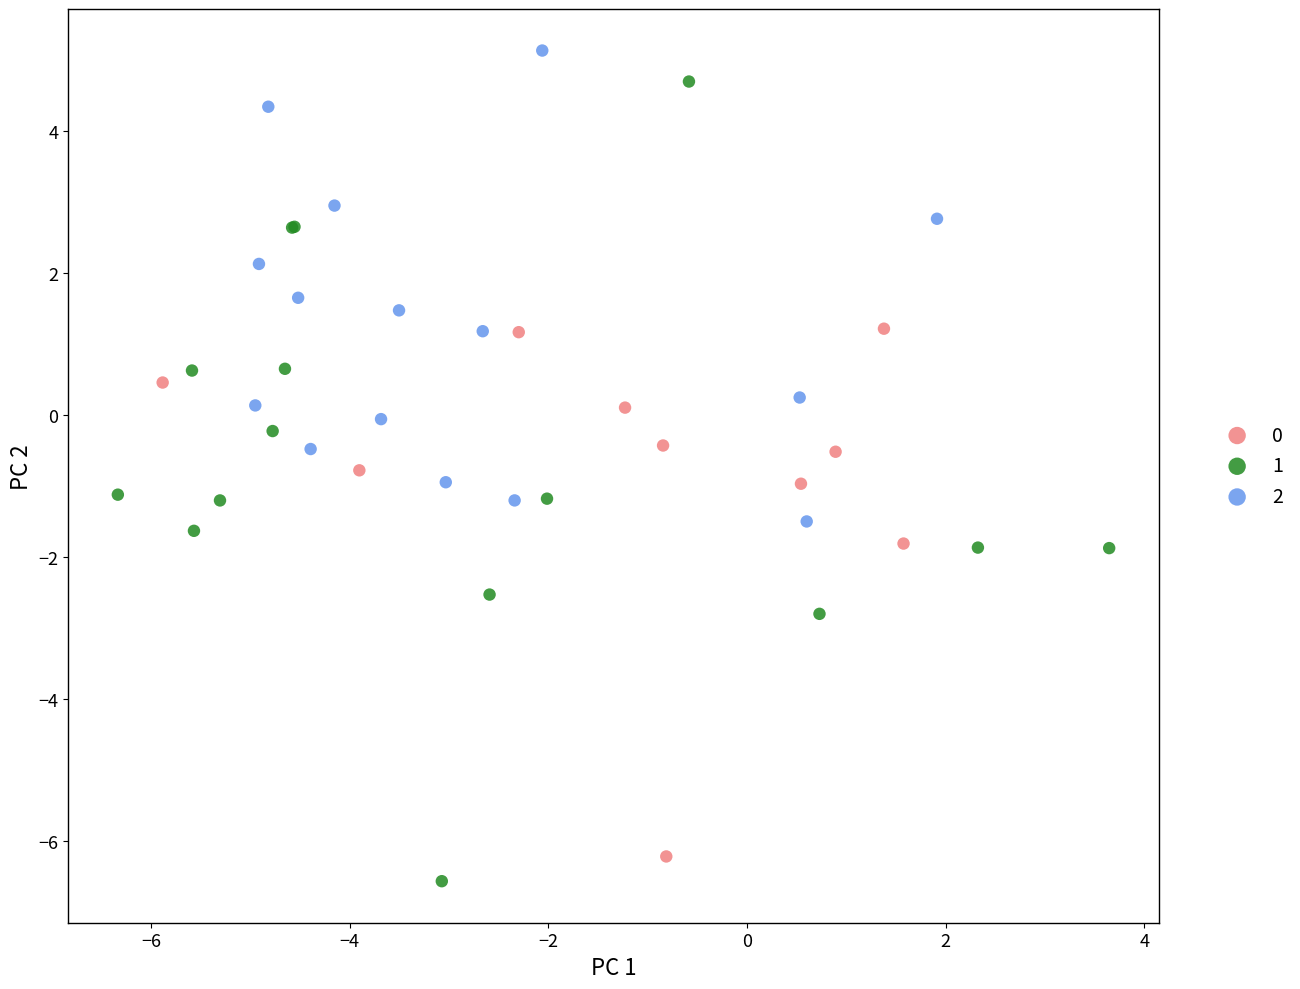

What are all the series names shown in the legend?

0, 1, 2